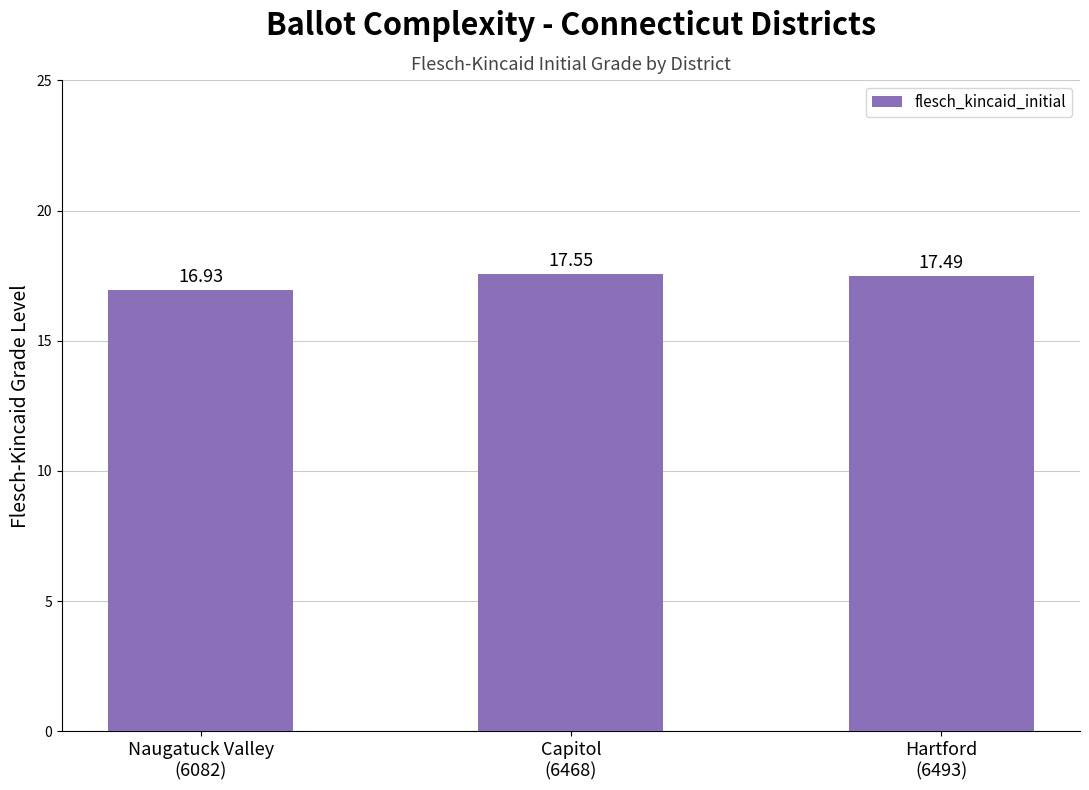

List the labels in order of value, largest first.

Capitol
(6468), Hartford
(6493), Naugatuck Valley
(6082)